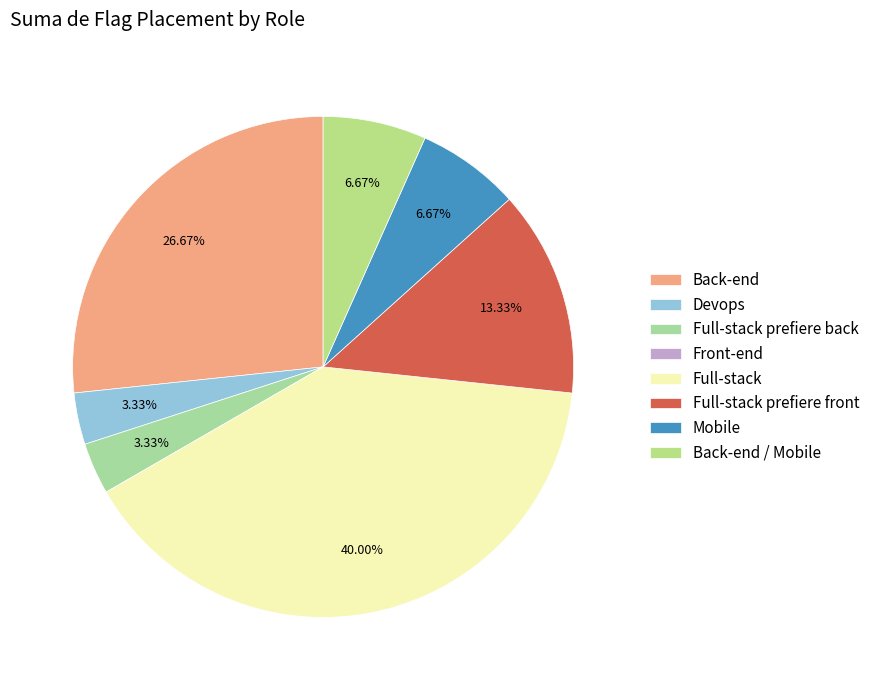

How many segments does this pie chart have?

8